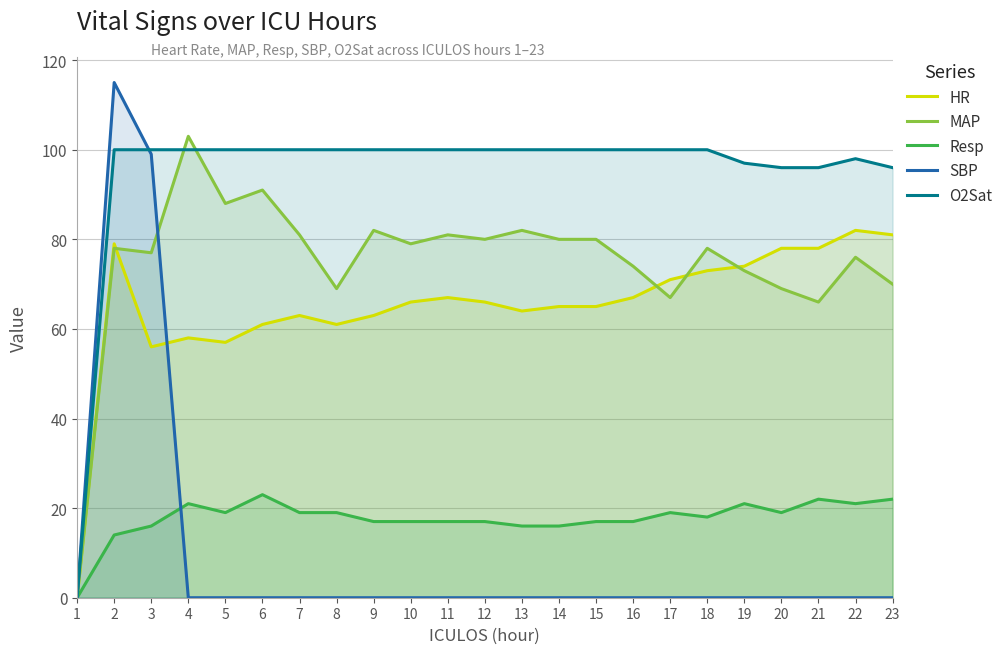

What is the spread (max minus min) of values at 20?

96